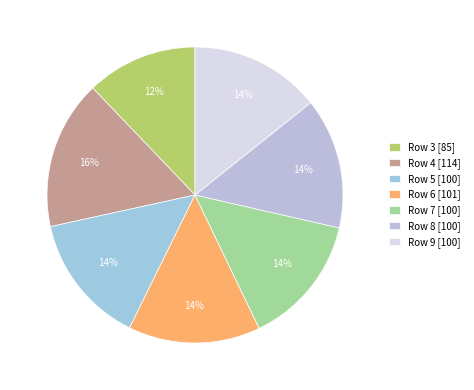

How many segments does this pie chart have?

7